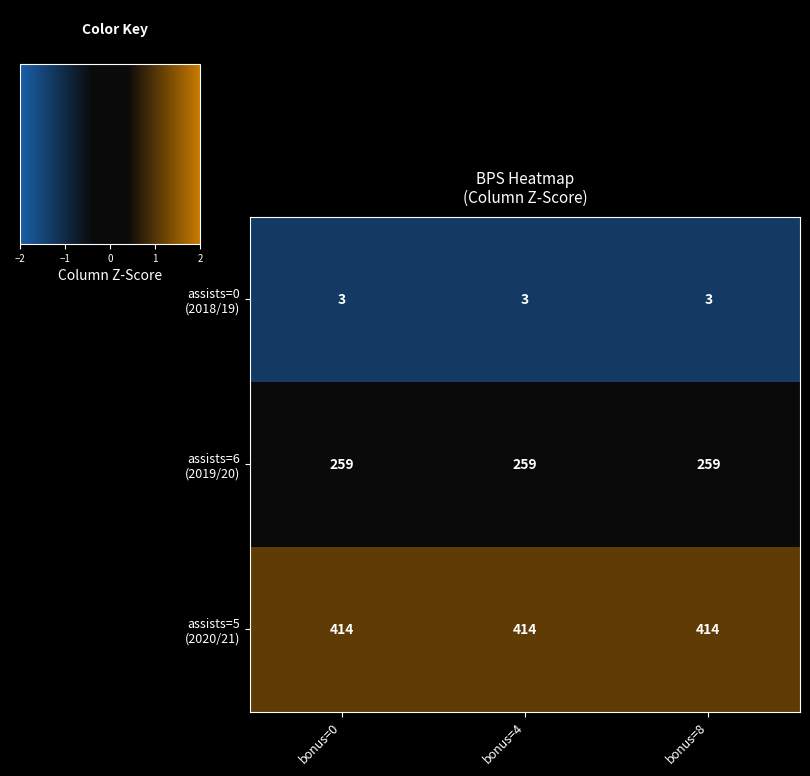

What is the spread (max minus min) of values at bonus=4?

411